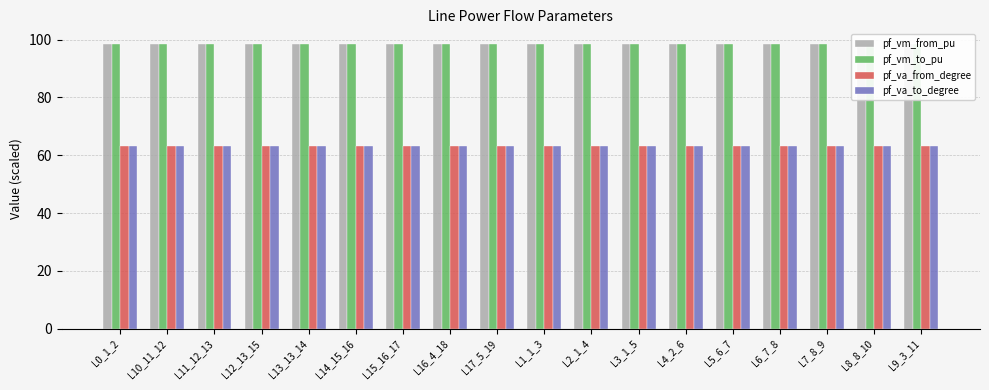

What is the maximum value shown in the chart?

98.6